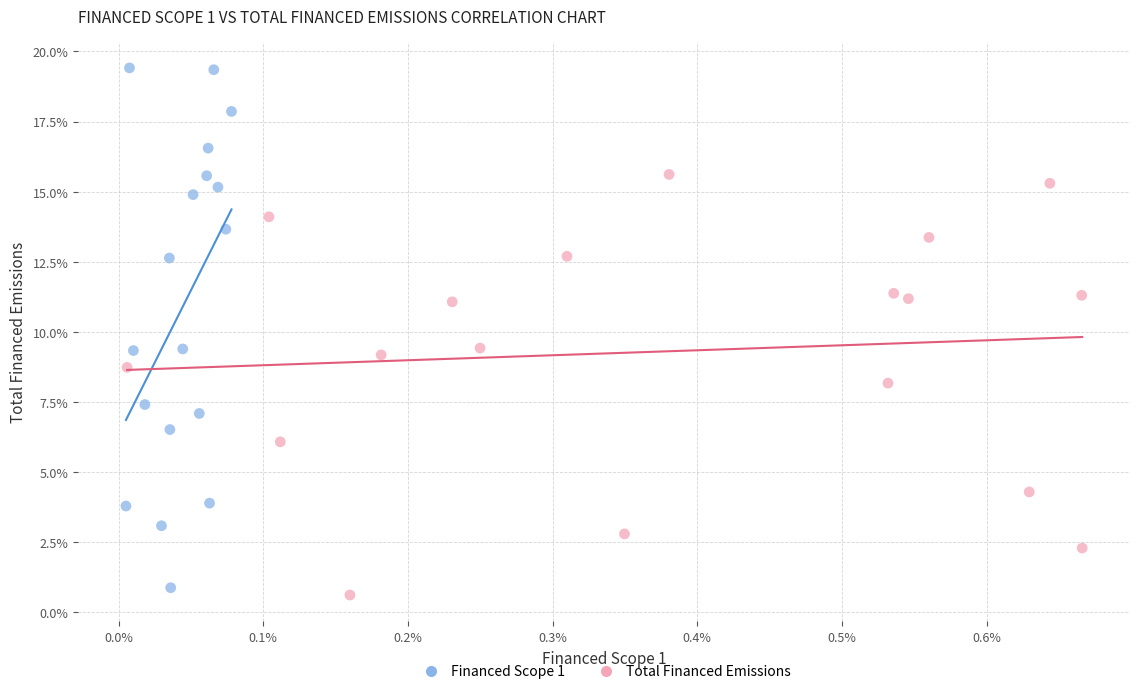

Which series reaches the minimum Y coordinate?

Total Financed Emissions